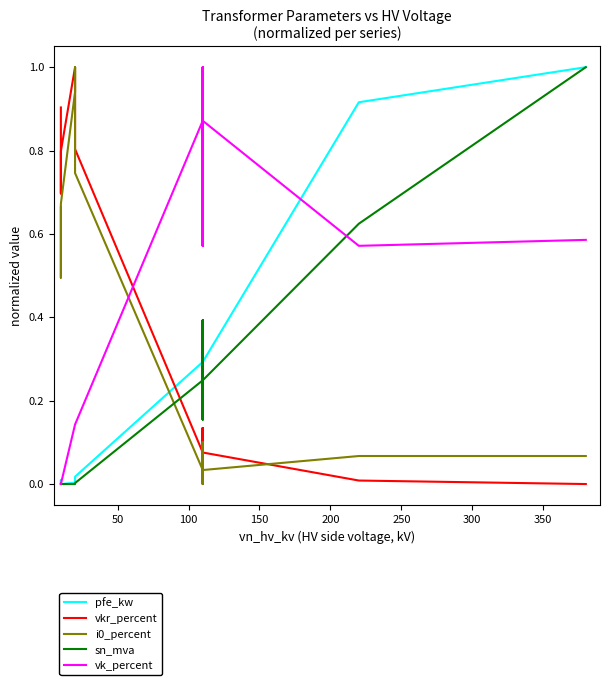

Reading left to right, extract all data points from this chart.

pfe_kw: 0.0	0.0	0.0	0.0	0.0	0.0	0.3	0.4	0.2	0.4	0.2	0.3	0.9	1.0
vkr_percent: 0.9	0.7	0.8	1.0	1.0	0.8	0.1	0.1	0.1	0.1	0.1	0.1	0.0	0.0
i0_percent: 0.7	0.5	0.7	0.9	1.0	0.7	0.0	0.0	0.1	0.0	0.1	0.0	0.1	0.1
sn_mva: 0.0	0.0	0.0	0.0	0.0	0.0	0.2	0.4	0.2	0.4	0.2	0.2	0.6	1.0
vk_percent: 0.0	0.0	0.0	0.1	0.1	0.1	0.9	1.0	0.6	1.0	0.6	0.9	0.6	0.6